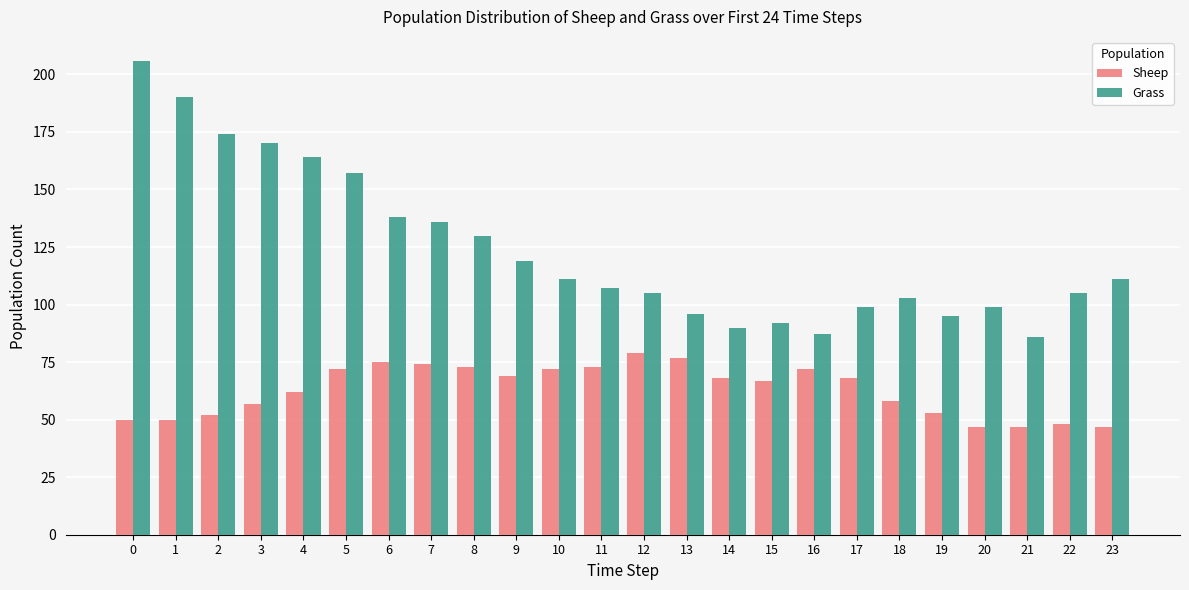

What is the approximate value of Sheep at 21, to the nearest 5?

45